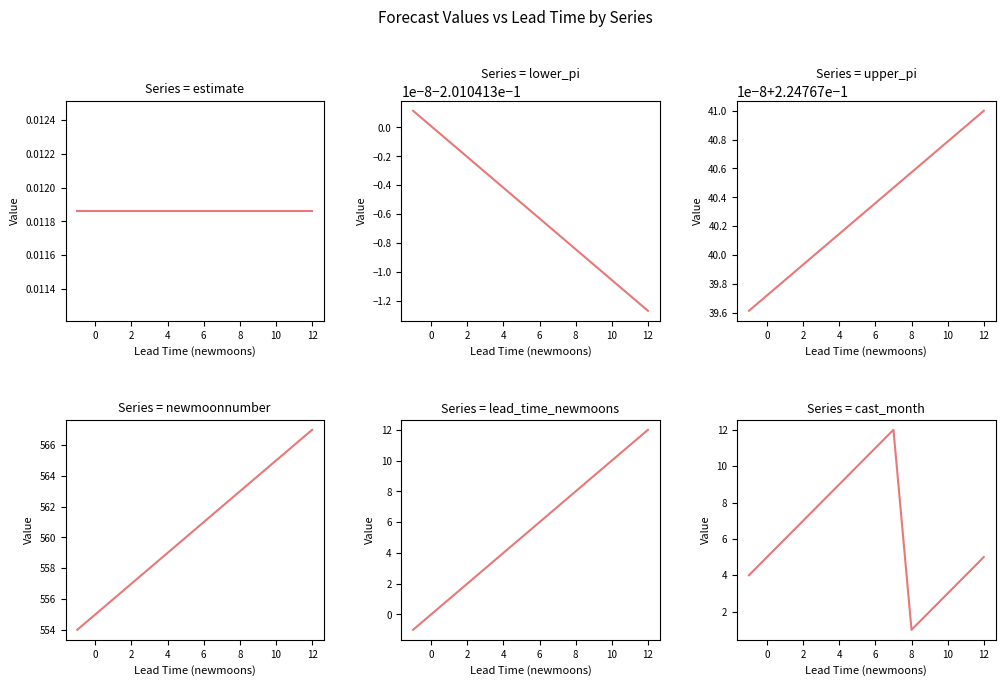

What is the total value across all series at 4?

572.0